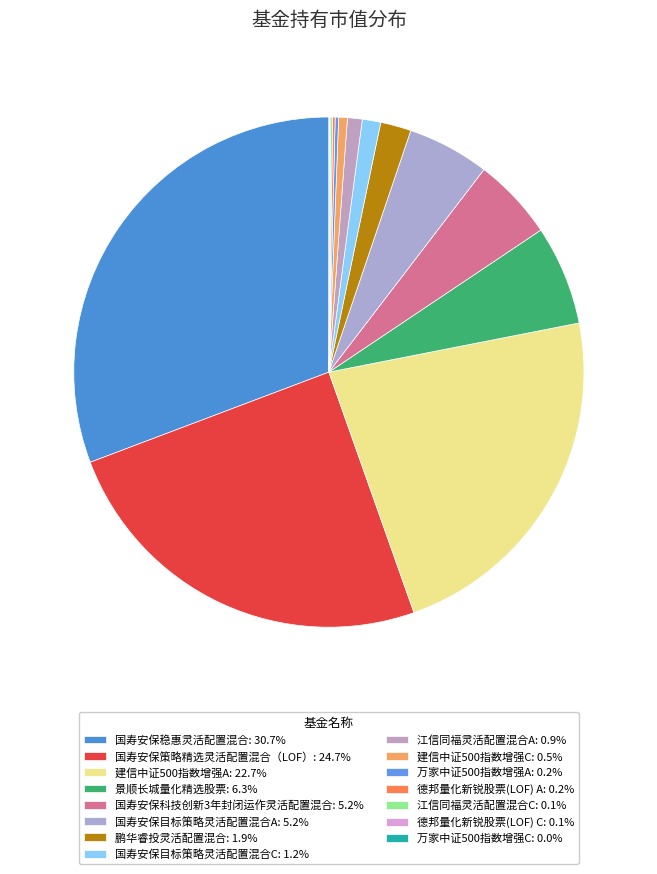

Rank the categories by value from highest to lowest.

国寿安保稳惠灵活配置混合, 国寿安保策略精选灵活配置混合（LOF）, 建信中证500指数增强A, 景顺长城量化精选股票, 国寿安保科技创新3年封闭运作灵活配置混合, 国寿安保目标策略灵活配置混合A, 鹏华睿投灵活配置混合, 国寿安保目标策略灵活配置混合C, 江信同福灵活配置混合A, 建信中证500指数增强C, 万家中证500指数增强A, 德邦量化新锐股票(LOF) A, 江信同福灵活配置混合C, 德邦量化新锐股票(LOF) C, 万家中证500指数增强C